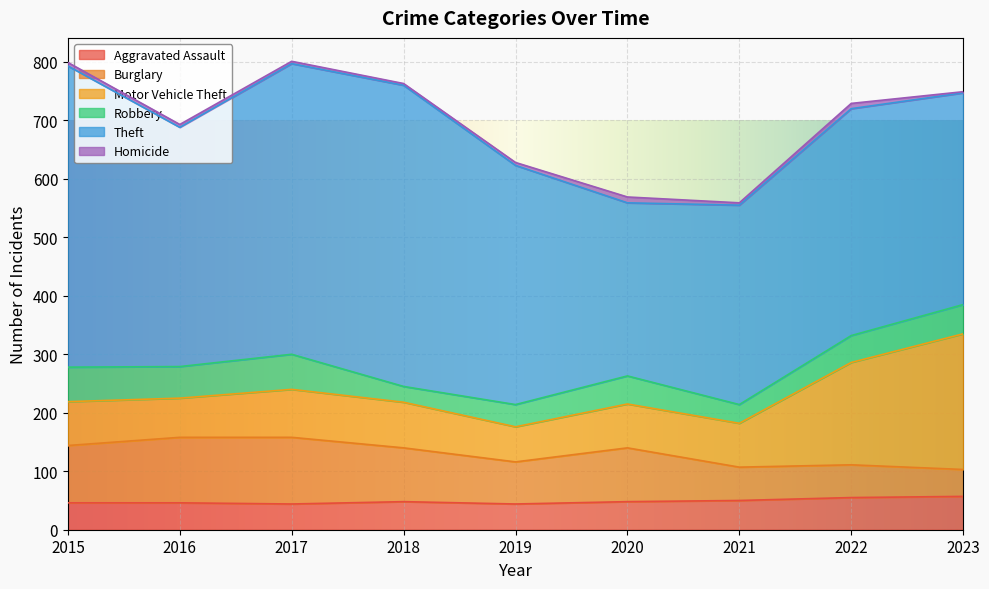

Where does the Aggravated Assault series first go above 48?

2021